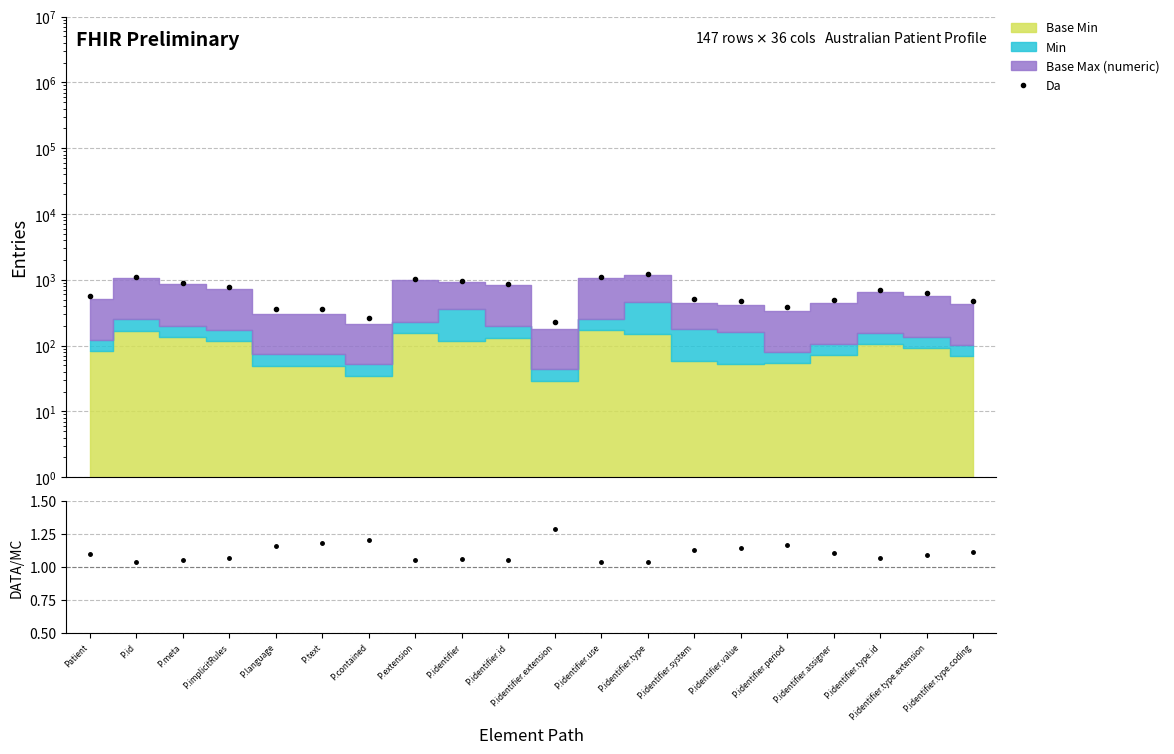

What is the label of the 16th point from the right?

P.language